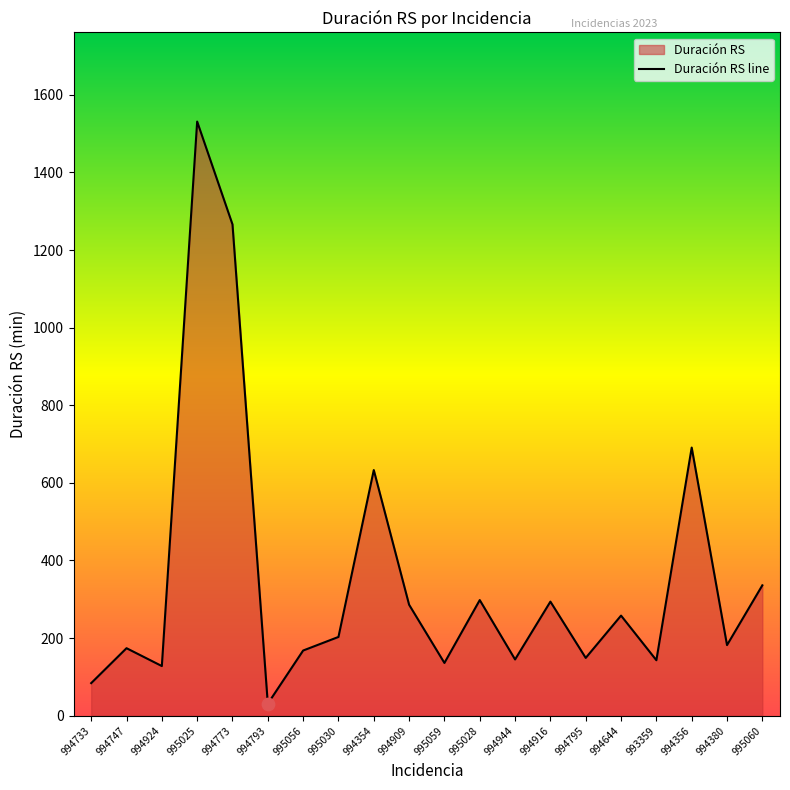

What is the ratio of the value at 995025 to the value at 994944?

10.6